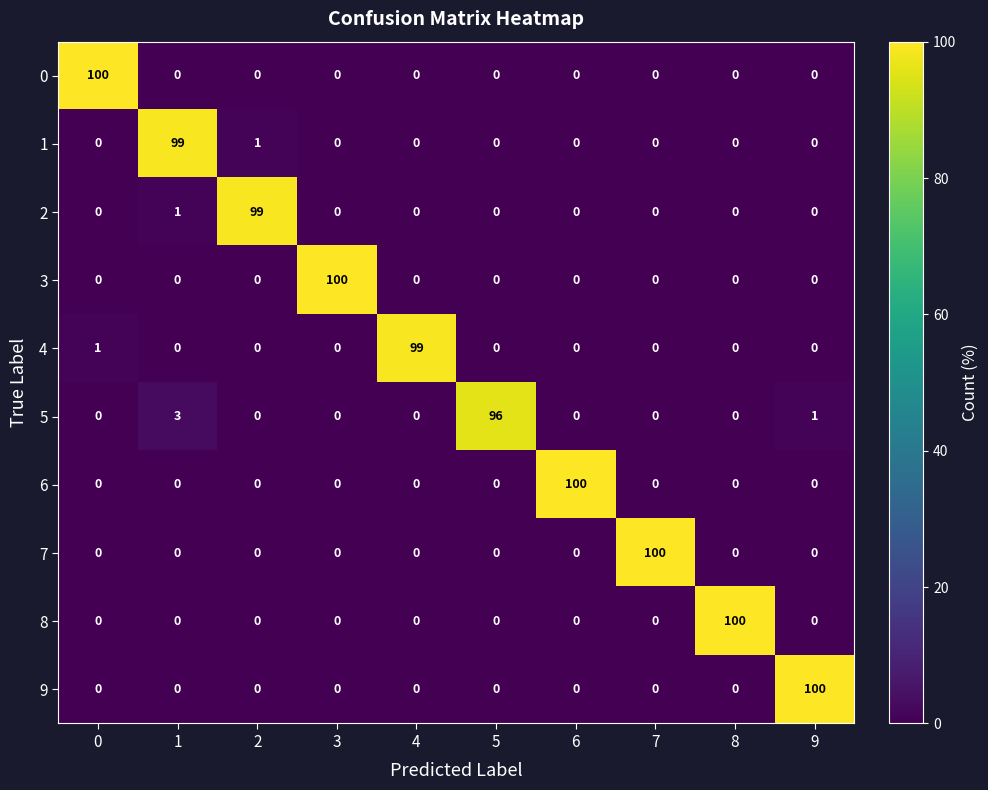

How many positive values does the 4 series have?

2